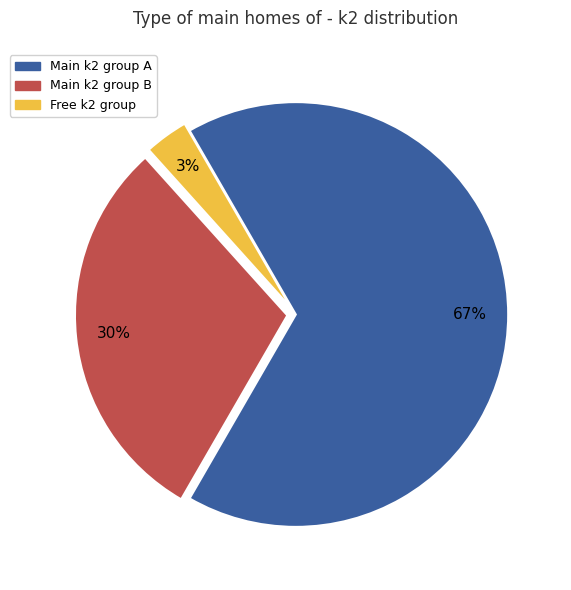

Is there a majority slice in this chart?

Yes